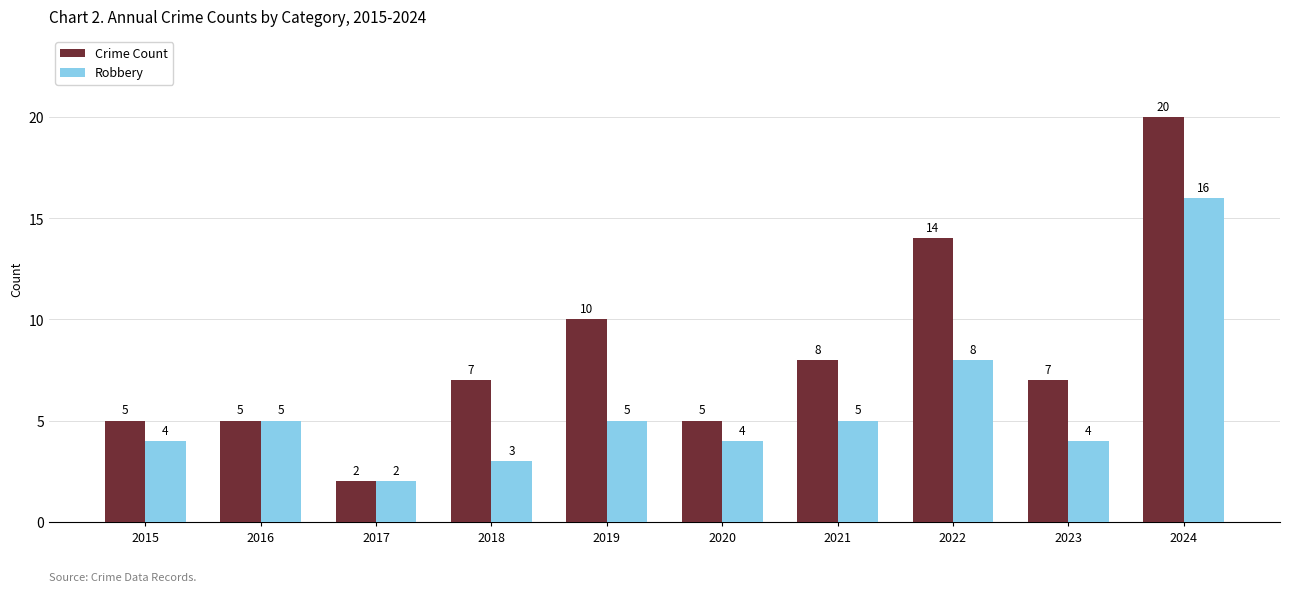

Rank the series by their maximum value, from lowest to highest.

Robbery, Crime Count